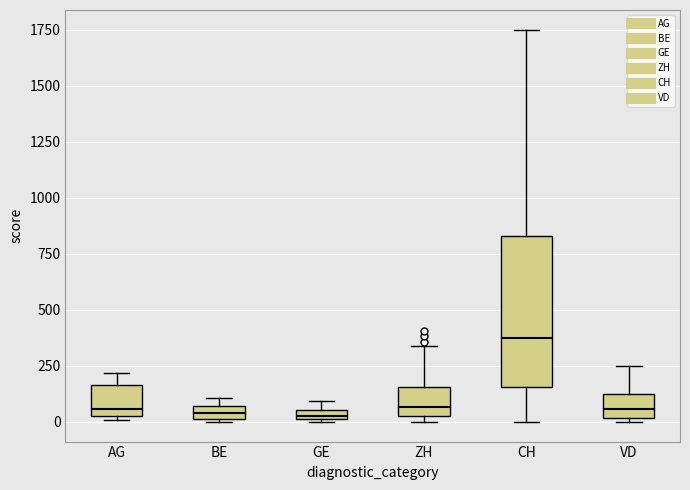

Which box has the highest median line?

CH